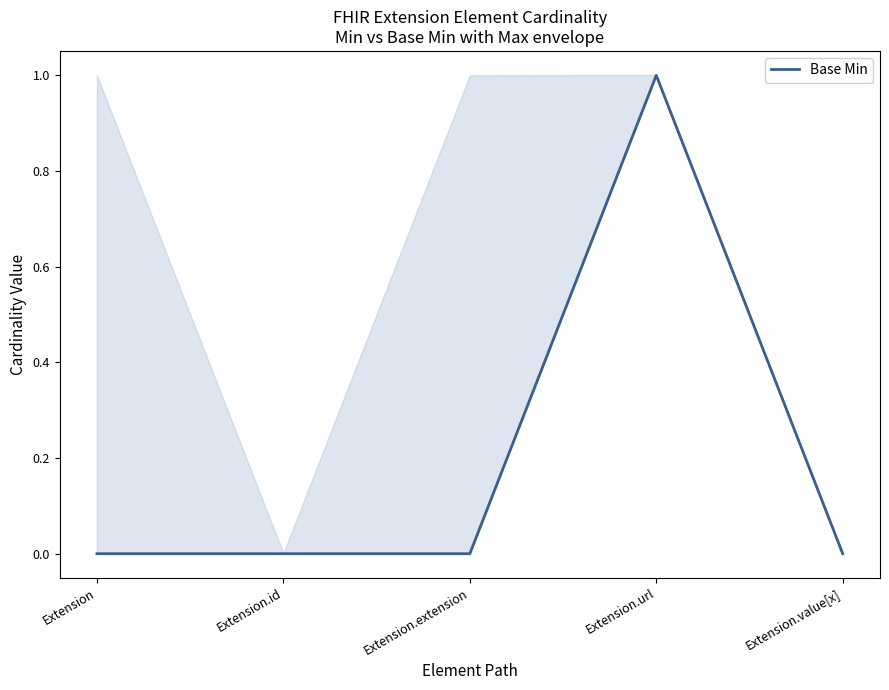

The value at Extension.extension is 1. True or false?

False